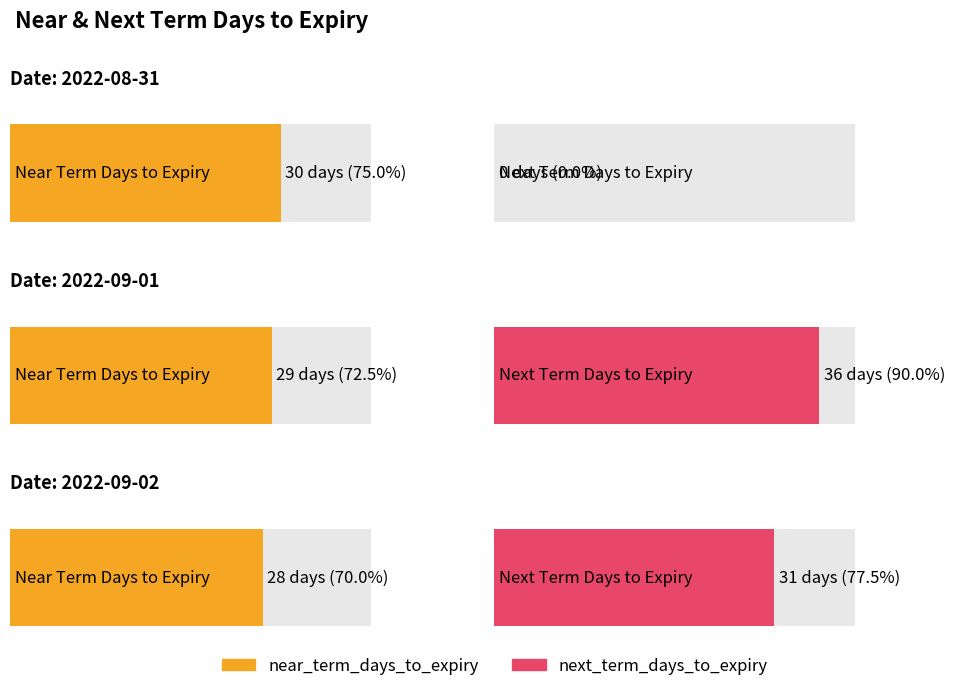

How many values in the next_term_days_to_expiry series exceed 31?

1